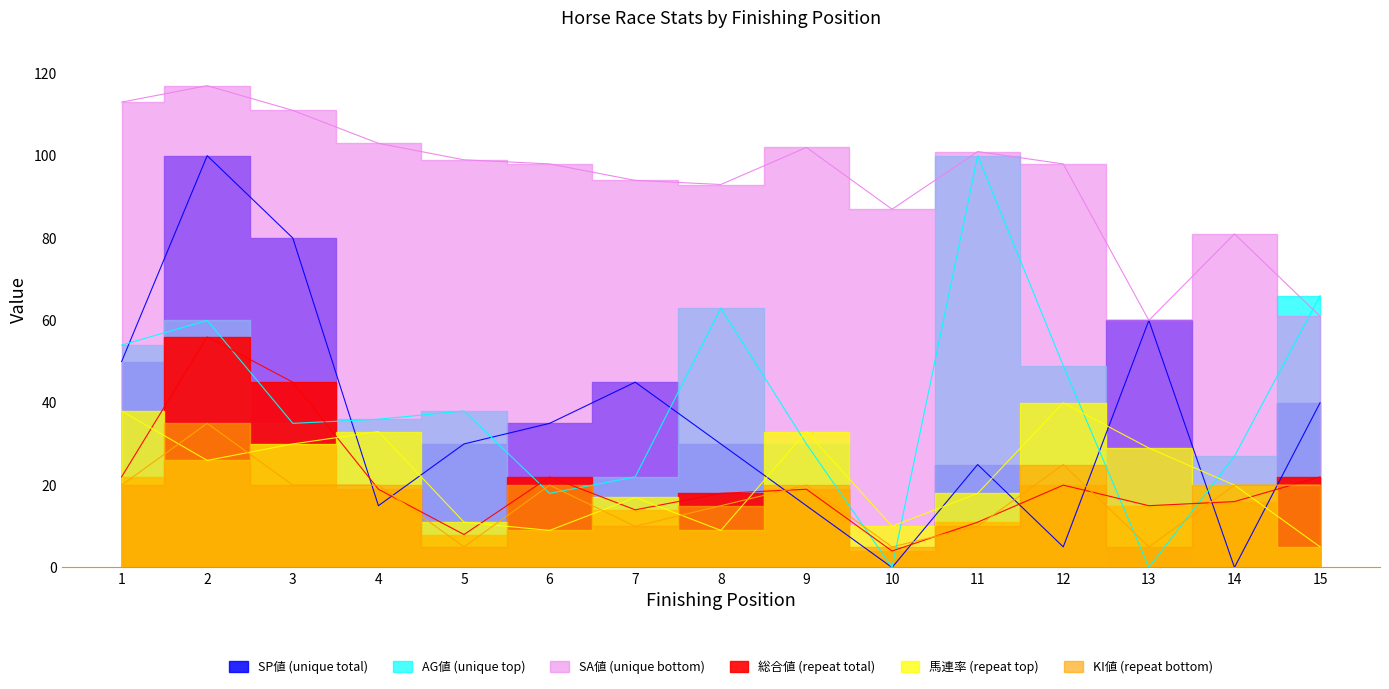

What are all the series names shown in the legend?

SP値 (unique total), AG値 (unique top), SA値 (unique bottom), 総合値 (repeat total), 馬連率 (repeat top), KI値 (repeat bottom)